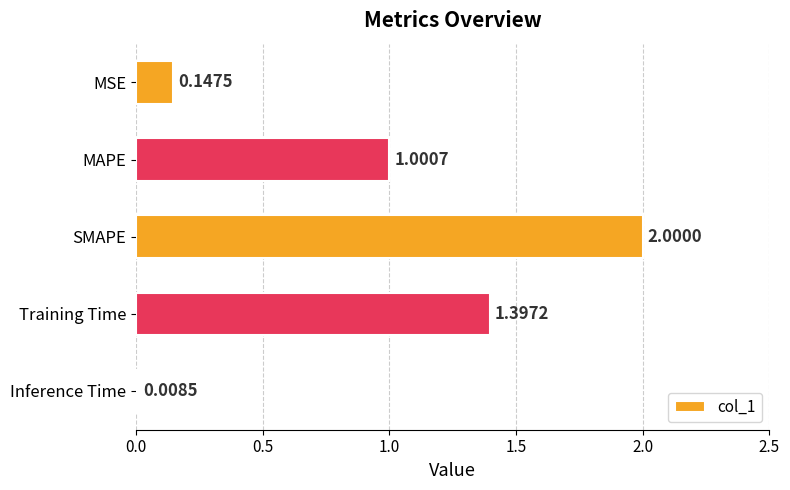

What is the sum of all values?

4.6